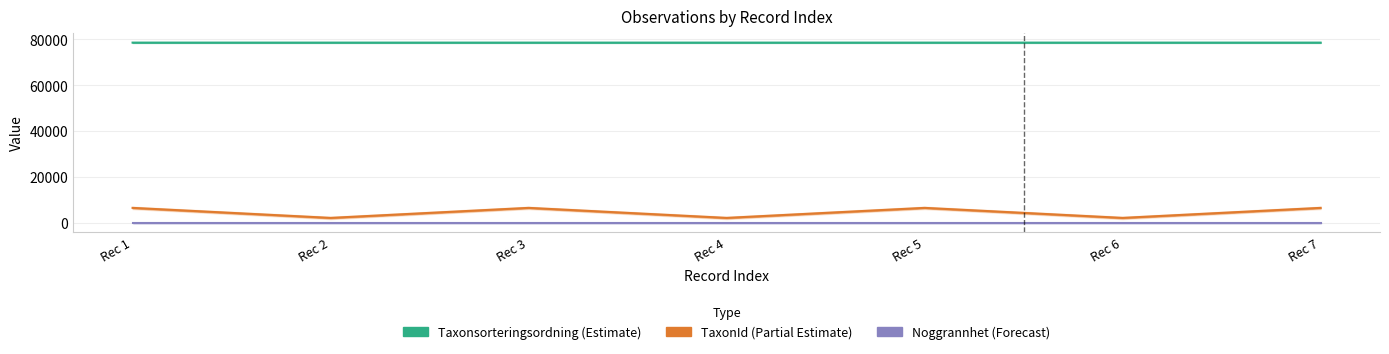

True or false: Noggrannhet (Forecast) and TaxonId (Partial Estimate) intersect in this chart.

False